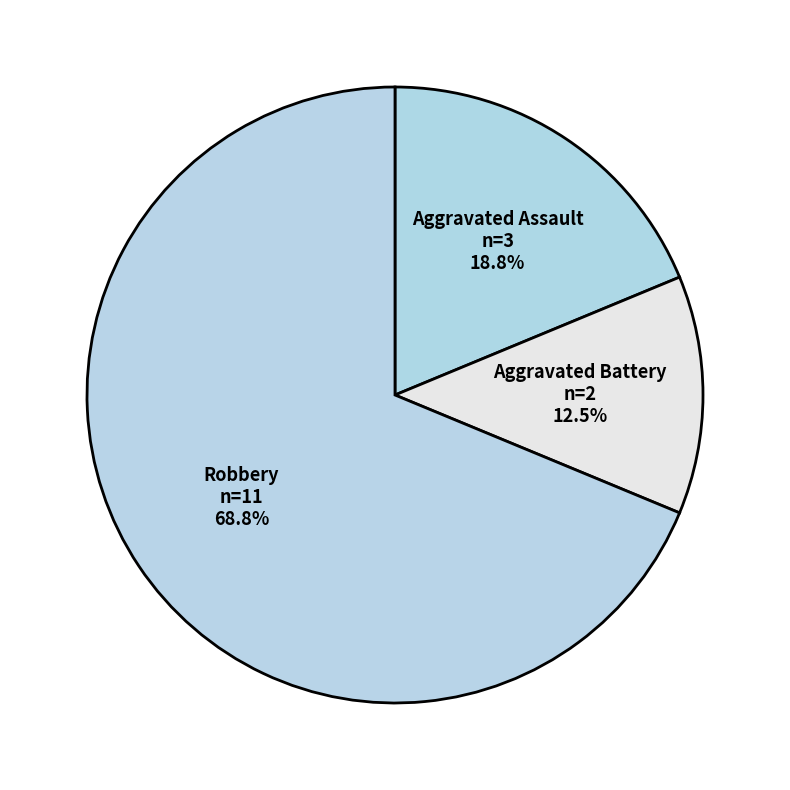

What is the ratio of the value at Robbery to the value at Aggravated Assault?

3.7